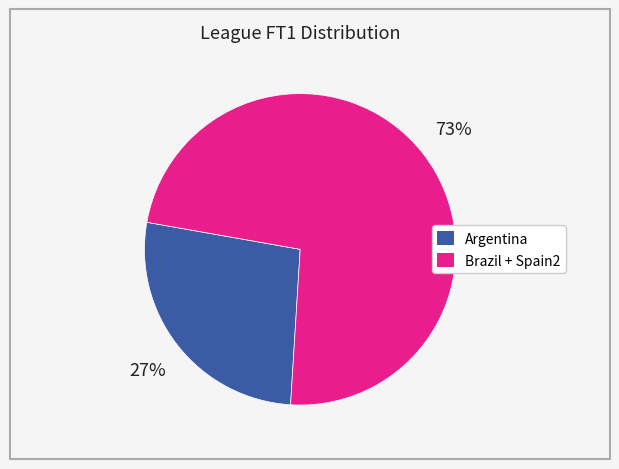

To the nearest percent, what is the average slice percentage?

50%